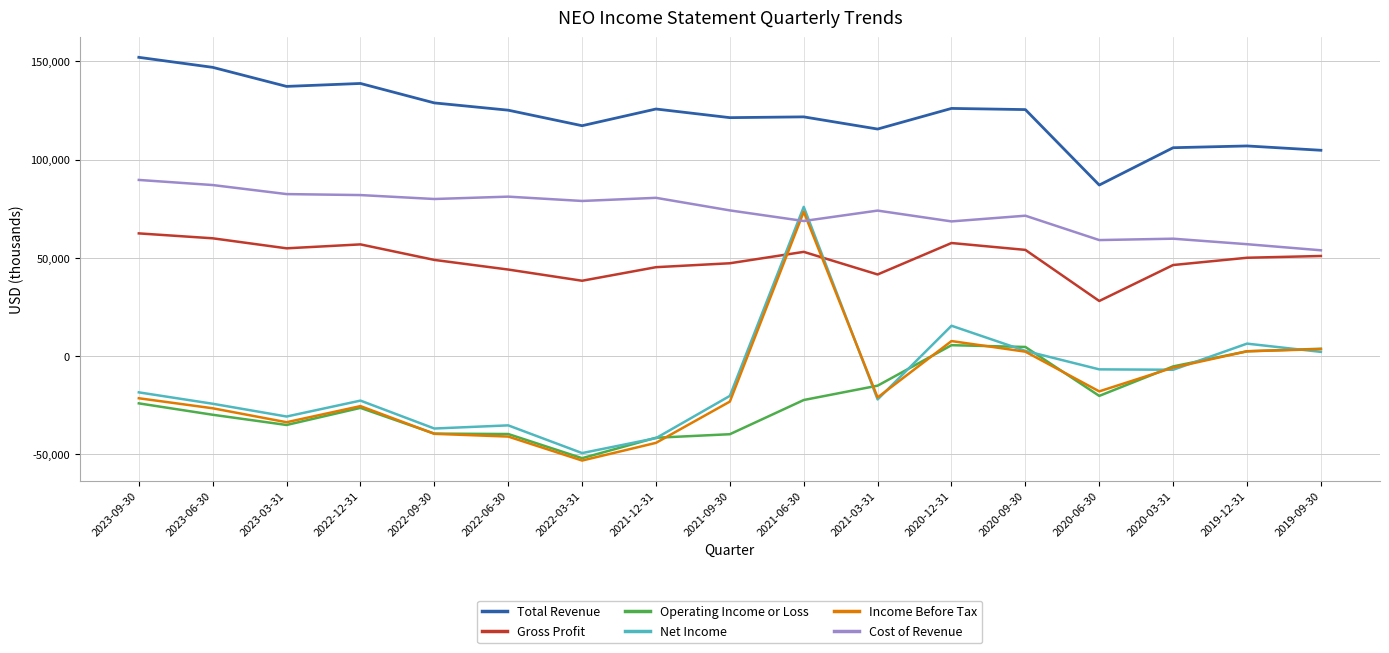

After their last crossing, which series has the higher values: Income Before Tax or Gross Profit?

Gross Profit